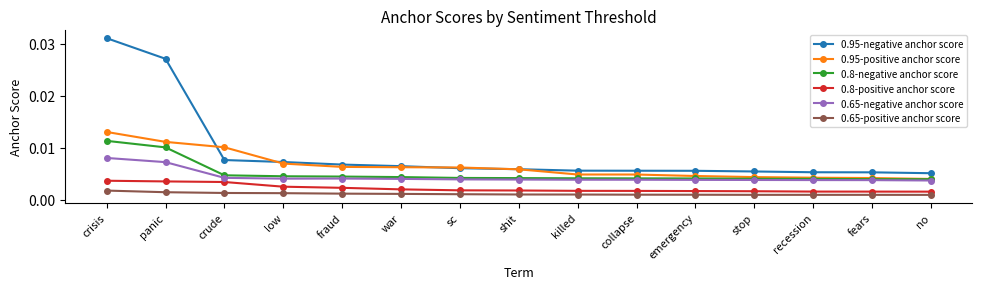

Count the 0.8-negative anchor score values in the range 0 to 1.

15